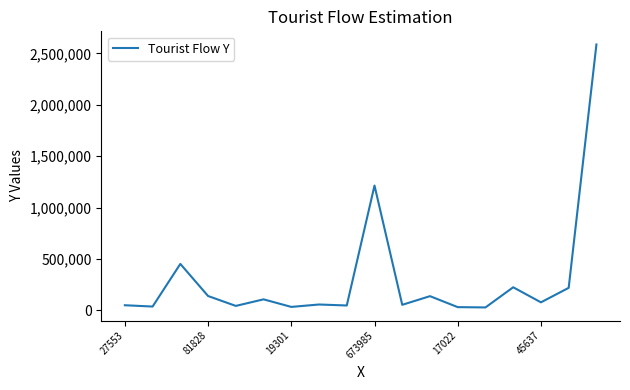

What is the difference between the maximum and minimum values?

2556806